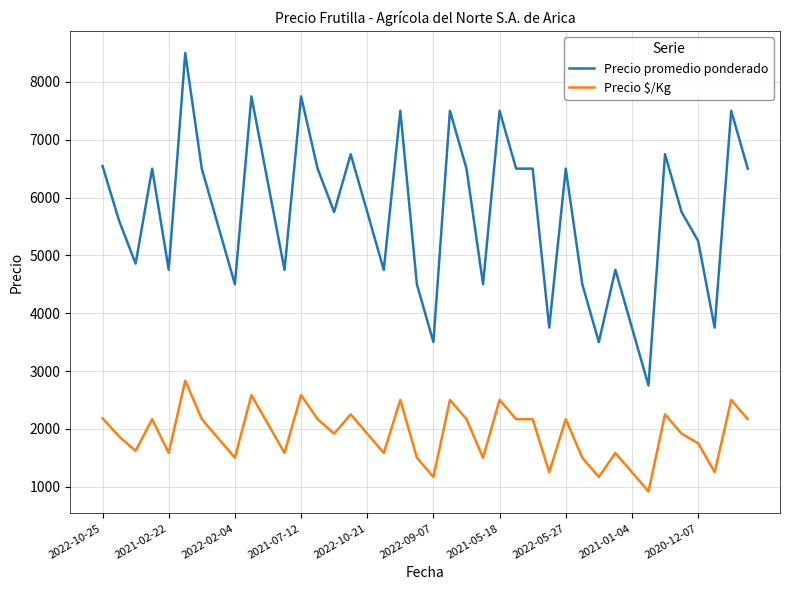

Count the number of categories in the chart.

40